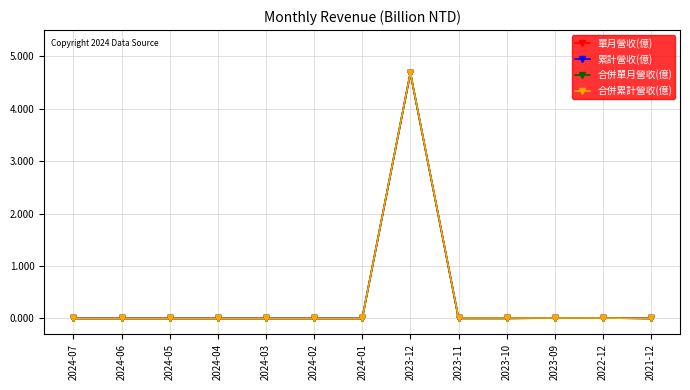

Reading left to right, list all the values displayed in this chart.

單月營收(億): 2024-07=0.0	2024-06=0.0	2024-05=0.0	2024-04=0.0	2024-03=0.0	2024-02=0.0	2024-01=0.0	2023-12=4.7	2023-11=0.0	2023-10=0.0	2023-09=0.0	2022-12=0.0	2021-12=0.0
累計營收(億): 2024-07=0.0	2024-06=0.0	2024-05=0.0	2024-04=0.0	2024-03=0.0	2024-02=0.0	2024-01=0.0	2023-12=4.7	2023-11=0.0	2023-10=0.0	2023-09=0.0	2022-12=0.0	2021-12=0.0
合併單月營收(億): 2024-07=0.0	2024-06=0.0	2024-05=0.0	2024-04=0.0	2024-03=0.0	2024-02=0.0	2024-01=0.0	2023-12=4.7	2023-11=0.0	2023-10=0.0	2023-09=0.0	2022-12=0.0	2021-12=0.0
合併累計營收(億): 2024-07=0.0	2024-06=0.0	2024-05=0.0	2024-04=0.0	2024-03=0.0	2024-02=0.0	2024-01=0.0	2023-12=4.7	2023-11=0.0	2023-10=0.0	2023-09=0.0	2022-12=0.0	2021-12=0.0